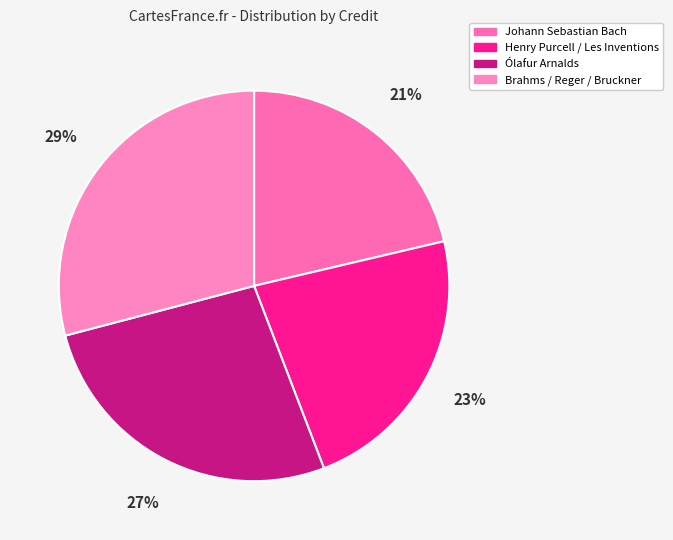

Rank the categories by value from lowest to highest.

Johann Sebastian Bach, Henry Purcell / Les Inventions, Ólafur Arnalds, Brahms / Reger / Bruckner